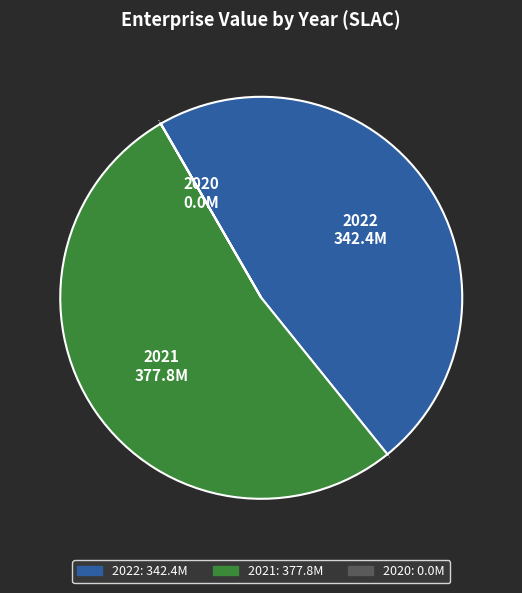

Which category has the biggest portion of the pie?

2021